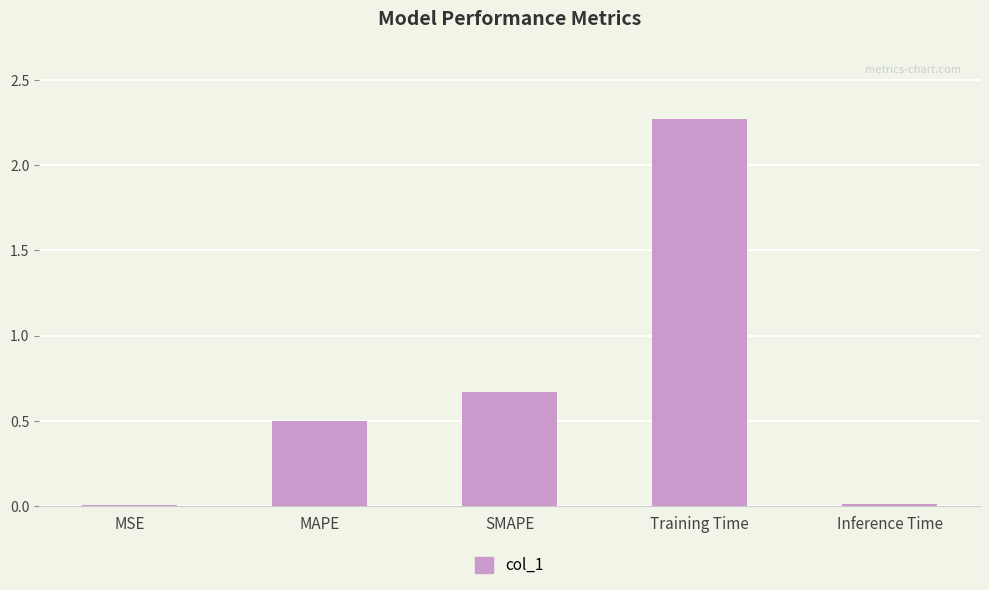

Which has a higher value, MAPE or Training Time?

Training Time